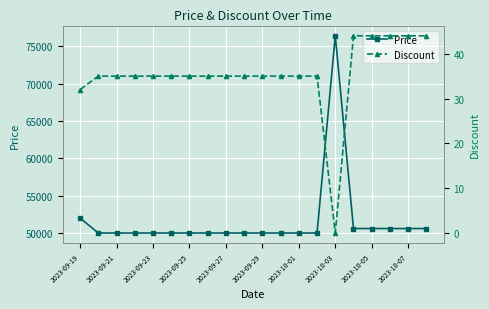

True or false: Discount has more than 0 points higher than both neighbors.

False